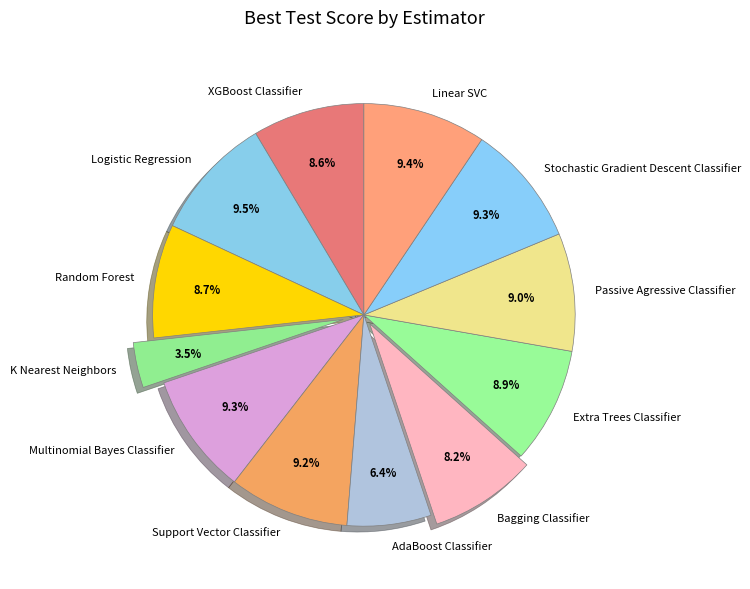

Does any single category account for the majority?

No